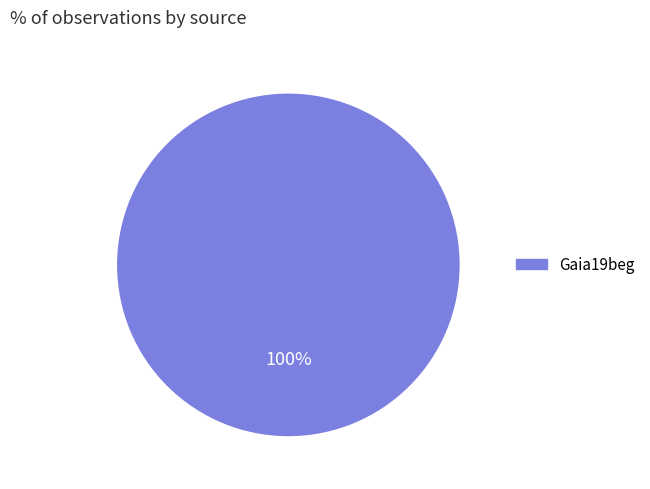

Does any single category account for the majority?

Yes